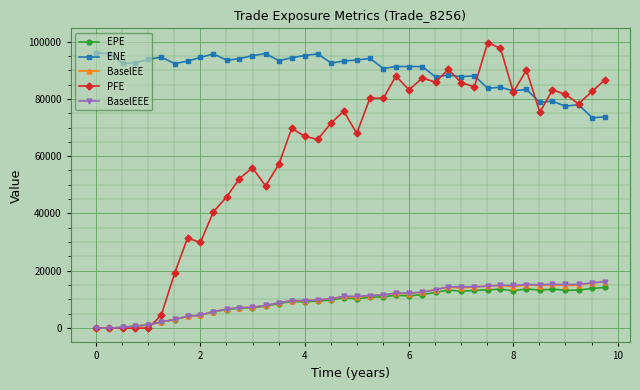

What is the greatest value displayed?

99618.0